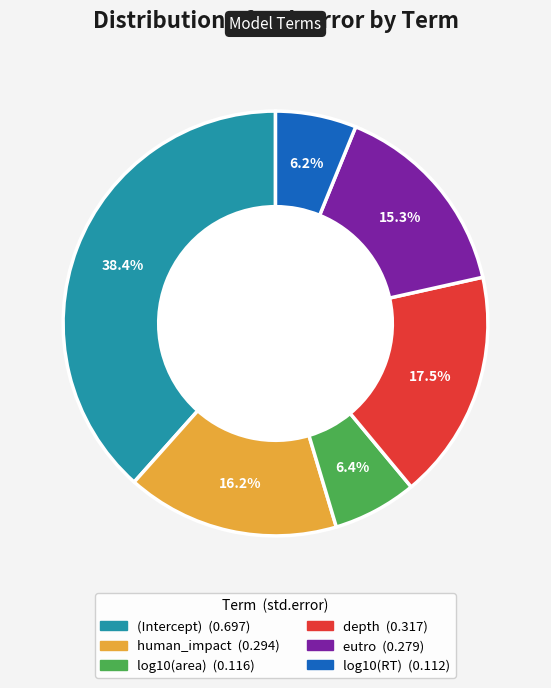

To the nearest percent, what percentage of the pie is eutro?

15%